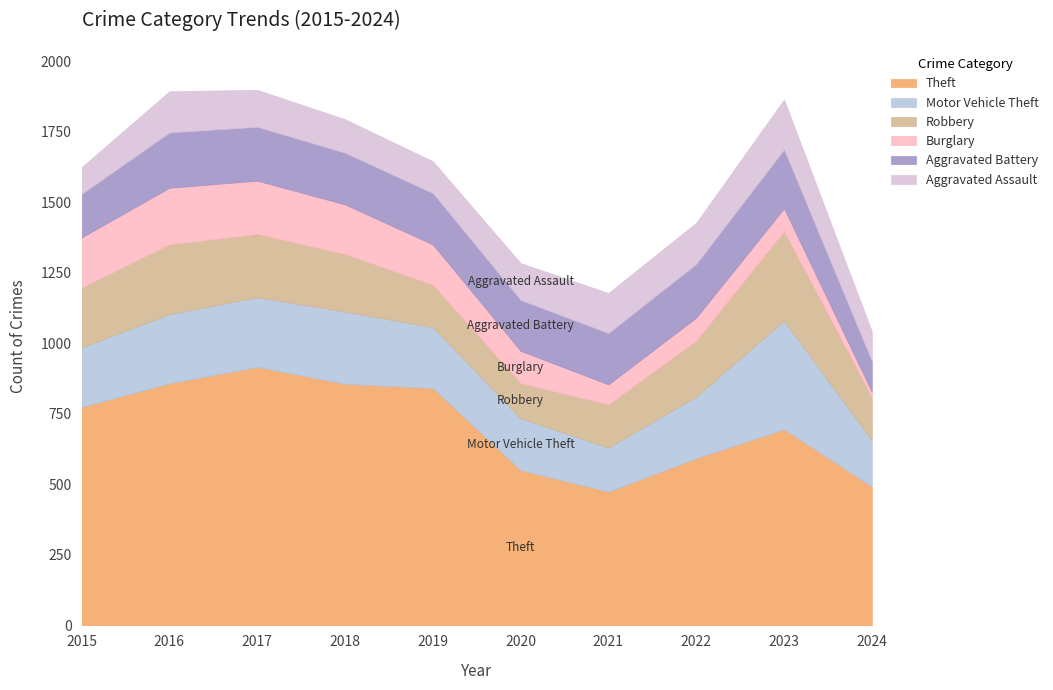

Read the Aggravated Assault value at 2021, to the nearest 10.

140